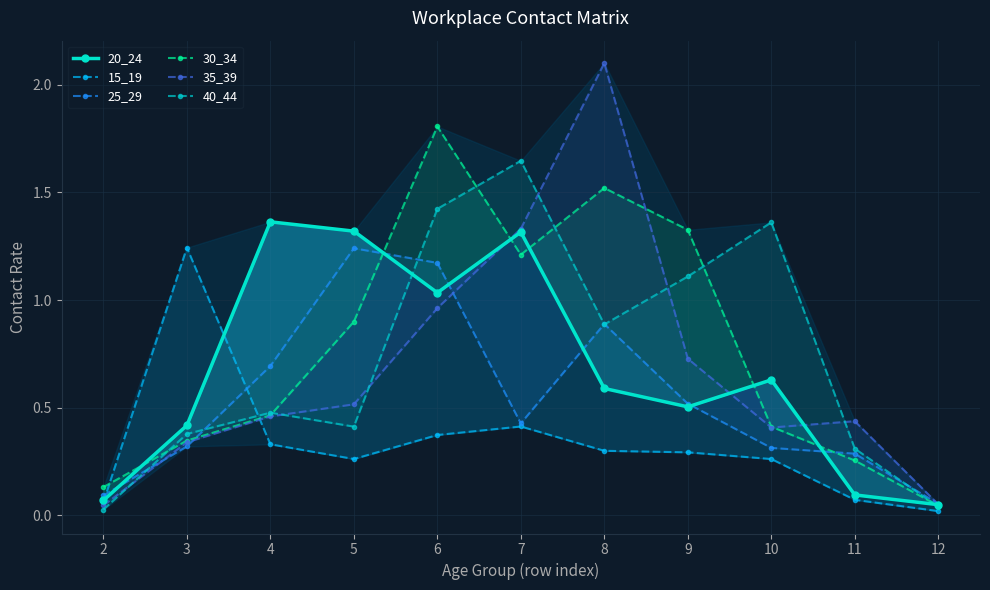

At which category is the sum across all series the highest?

6